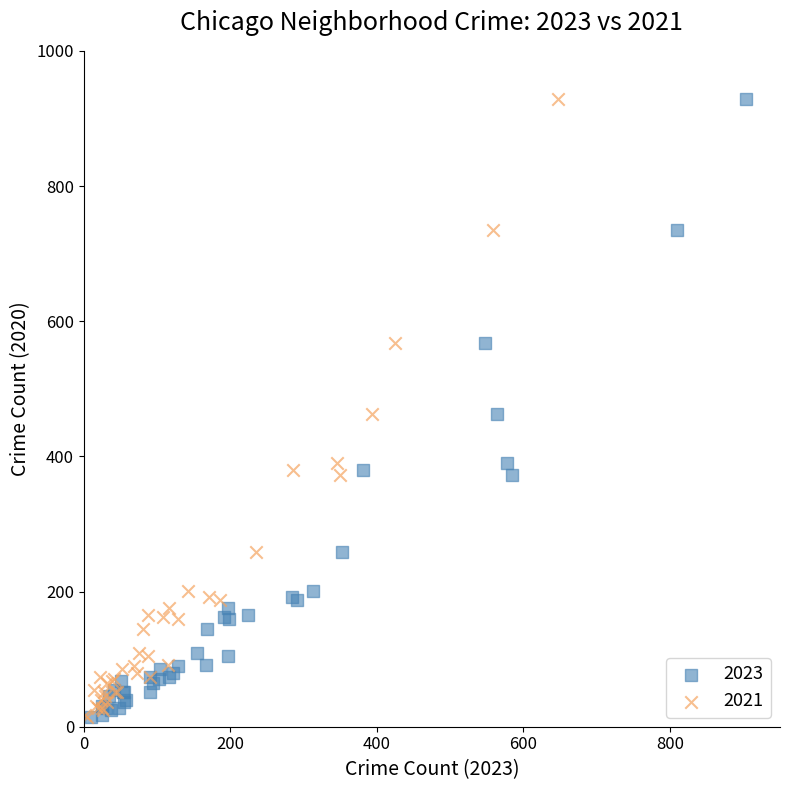

What are all the series names shown in the legend?

2023, 2021